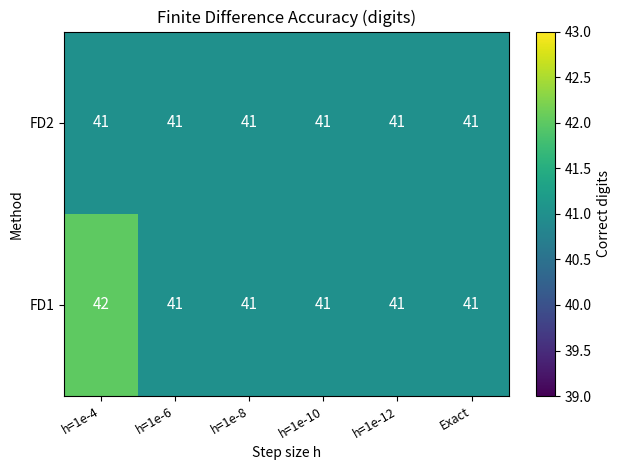

Which series has the largest range (max minus min)?

FD1